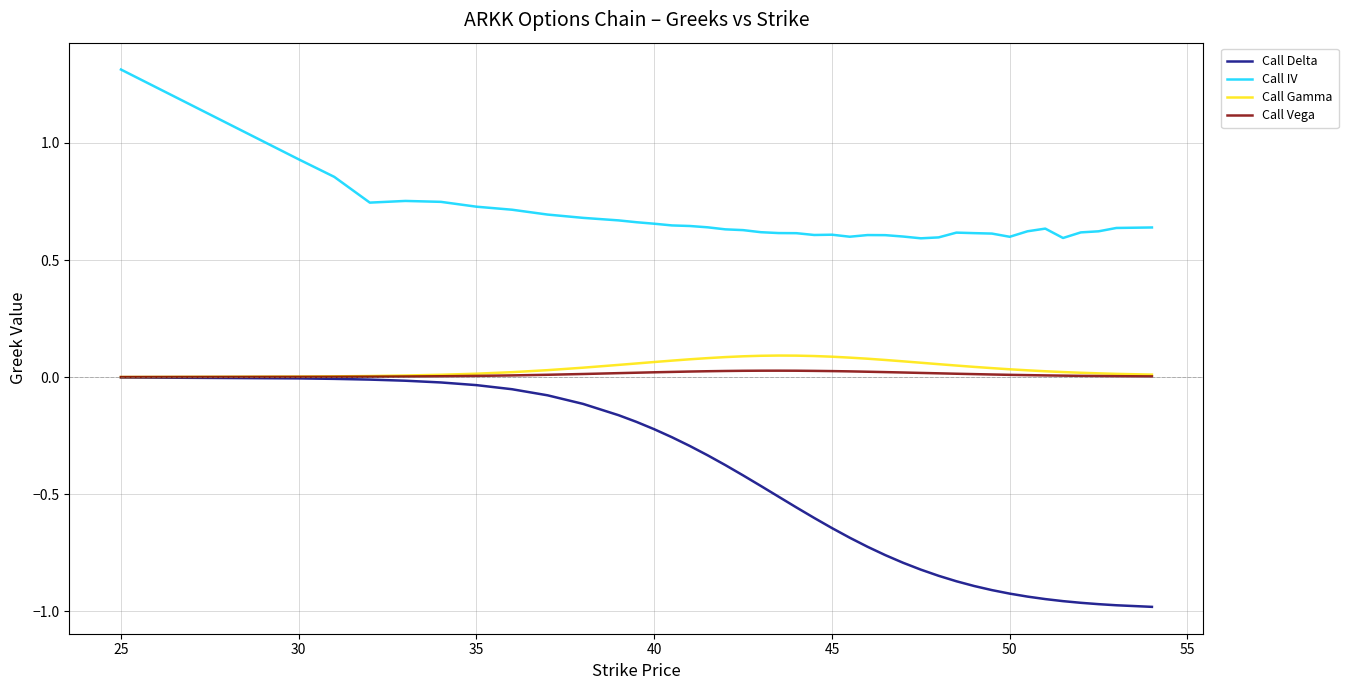

What is the difference between the maximum and minimum values in the Call Delta series?

1.0